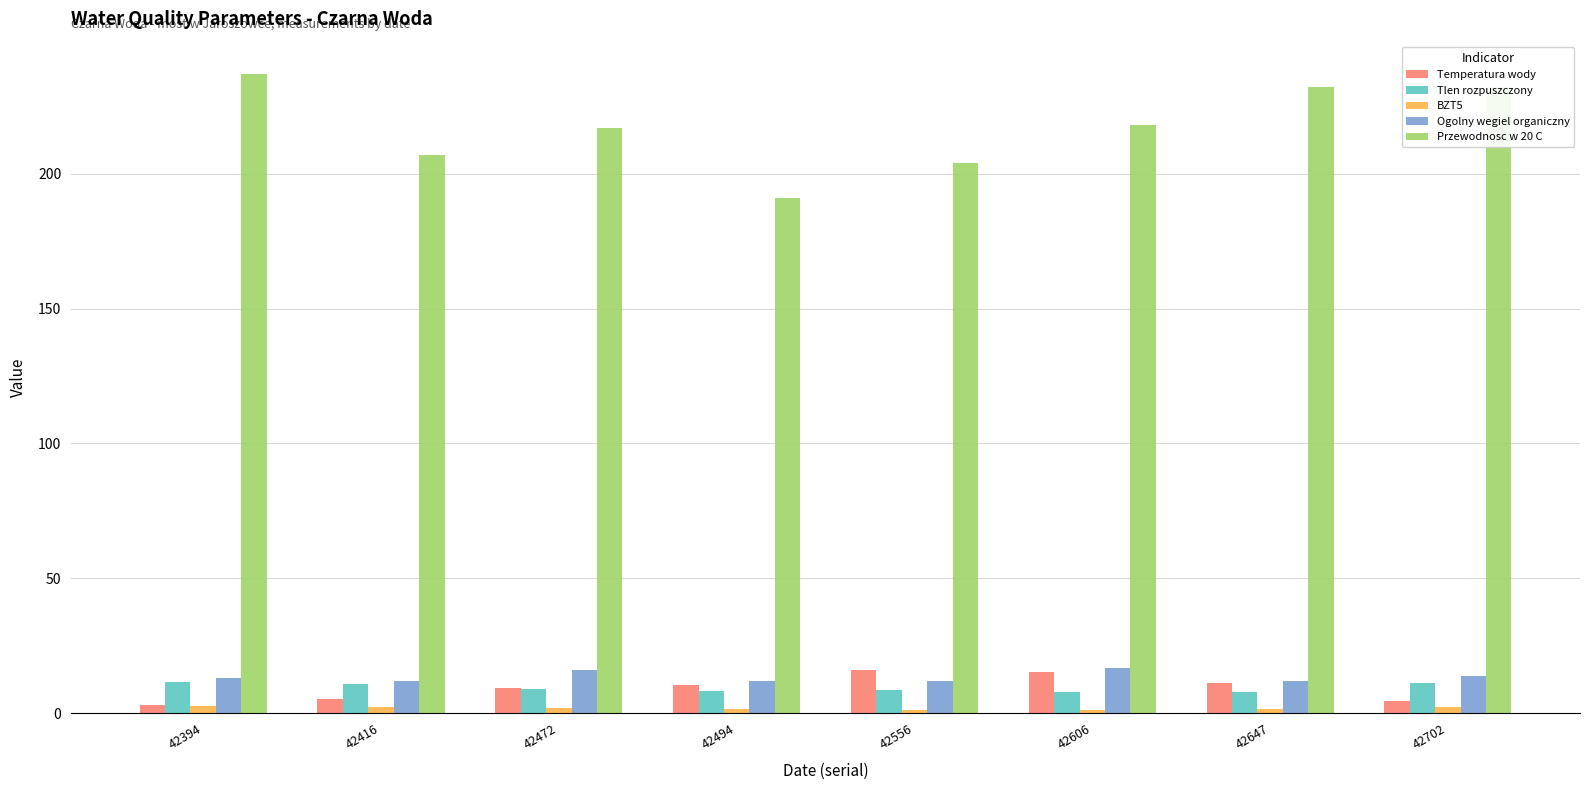

What is the difference between the highest and lowest values at 42606?

216.6